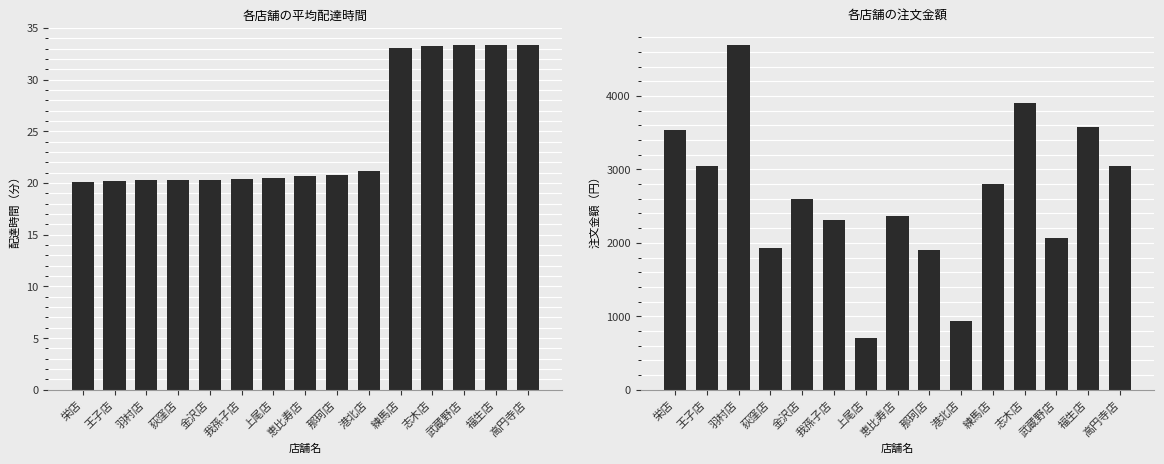

List the series in order of their peak value, highest first.

total_amount, delta